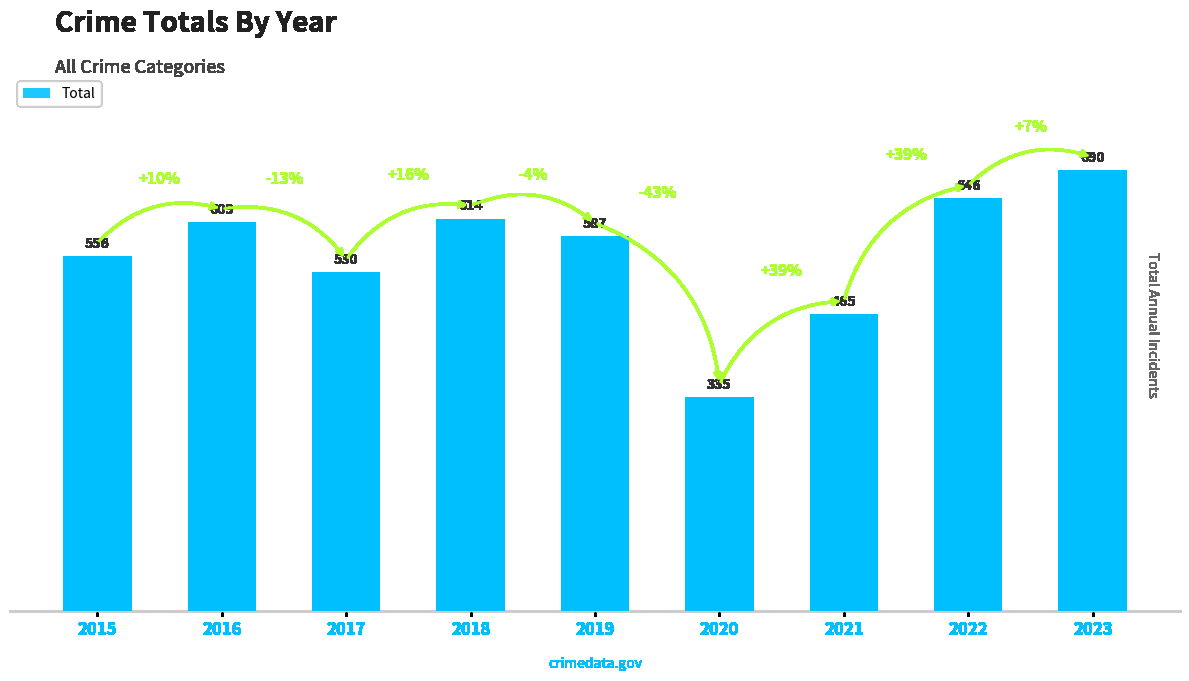

At which category does the chart reach its minimum across all series?

2020